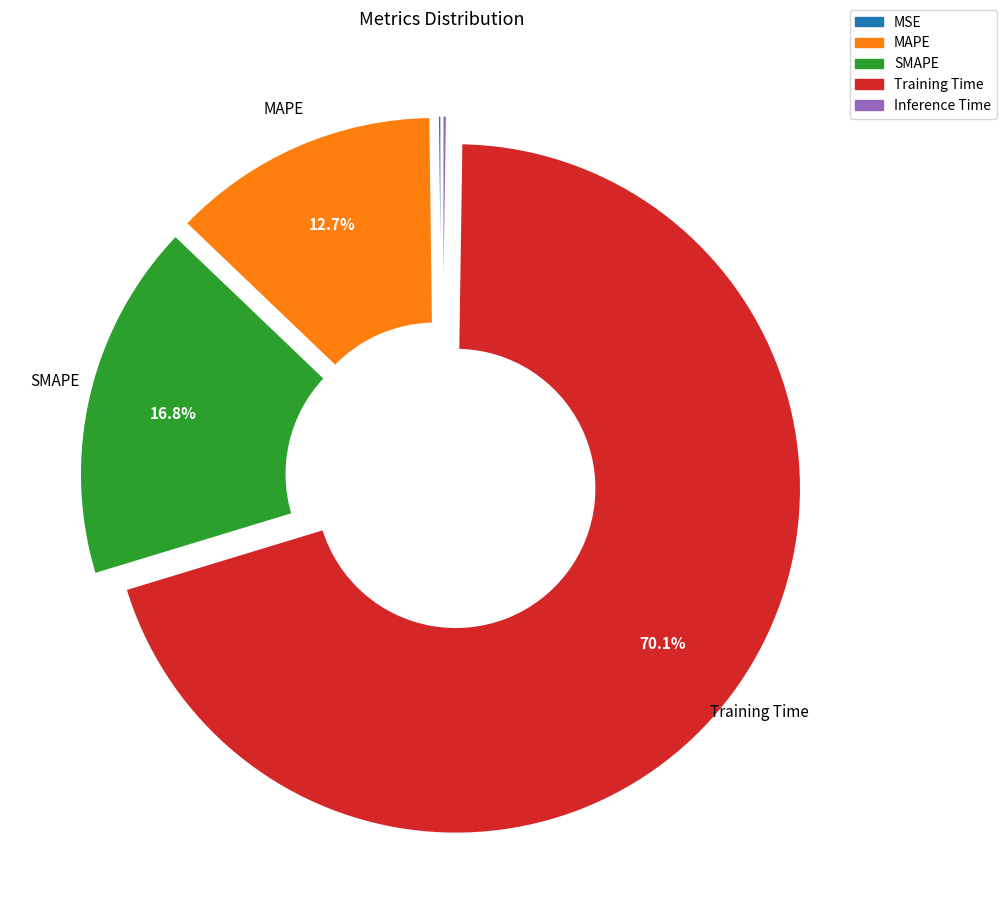

What percentage is NOT represented by Training Time?

29.9%